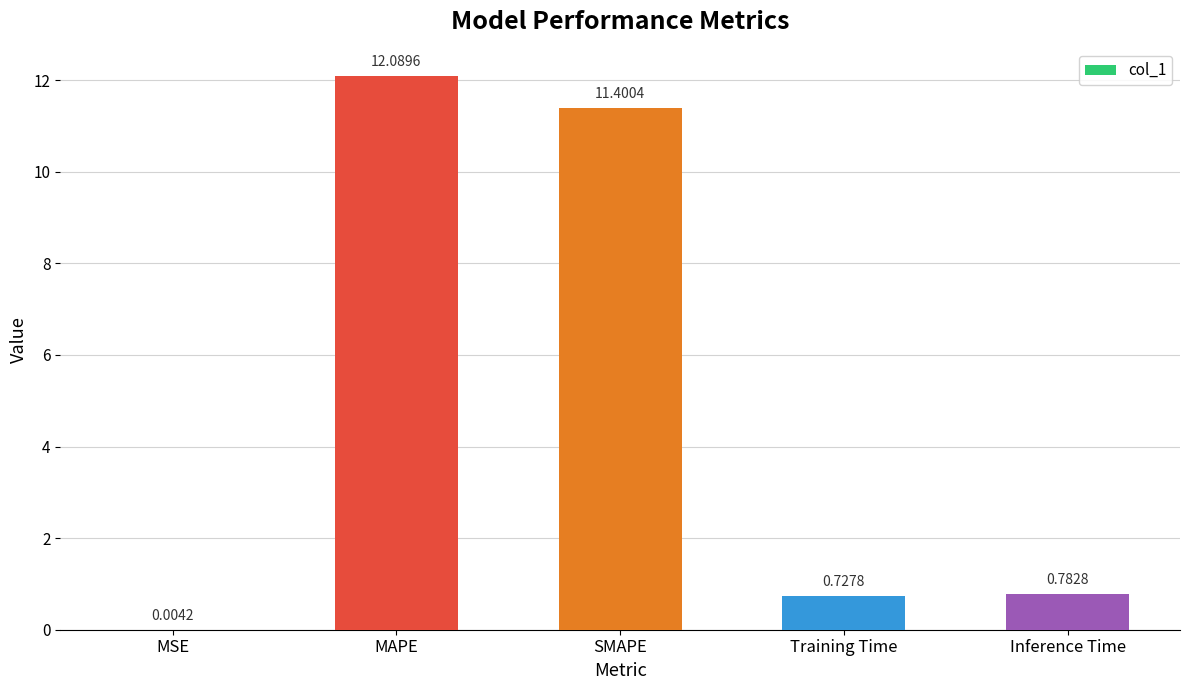

What is the sum of the values at MAPE and Training Time?

12.8